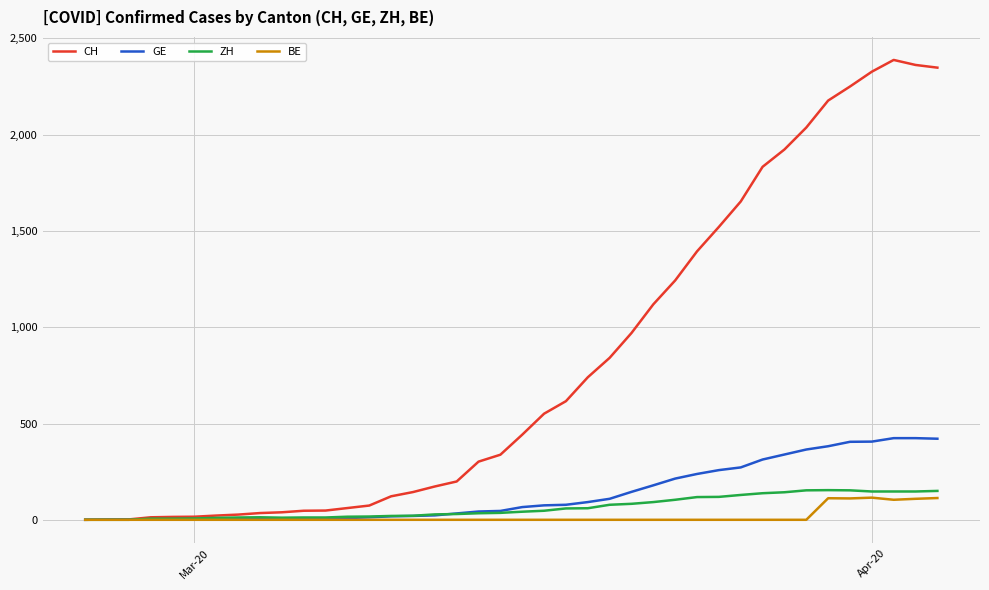

What is the maximum value for GE?

424